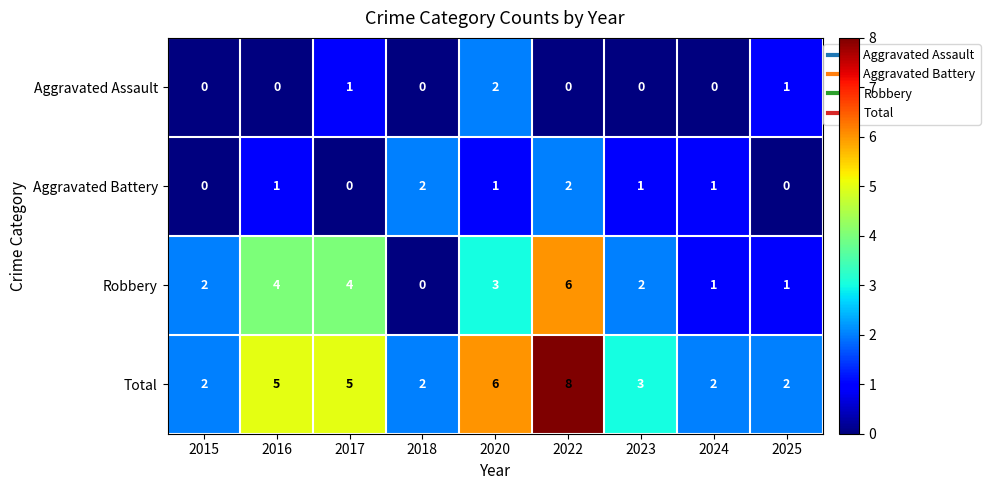

Count the Total values in the range 2 to 5.

7